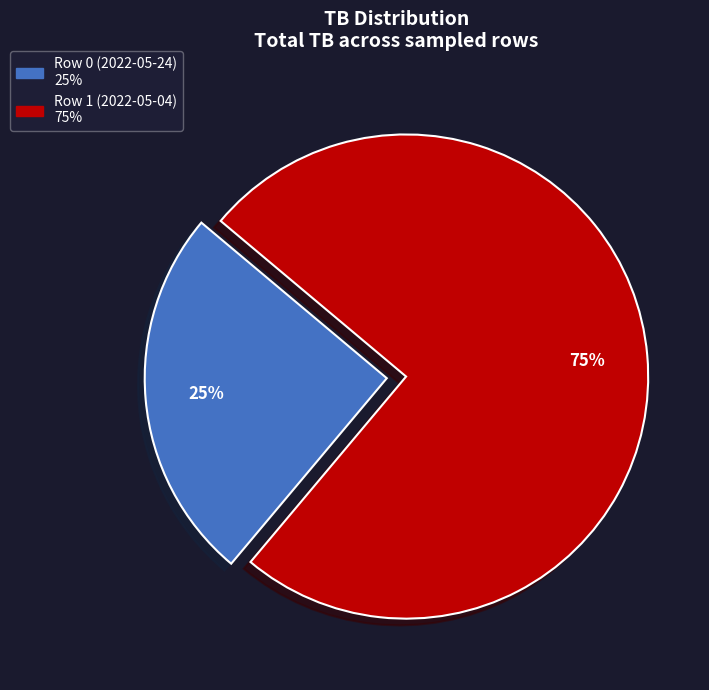

Rank the categories by value from lowest to highest.

Row 0 (2022-05-24), Row 1 (2022-05-04)